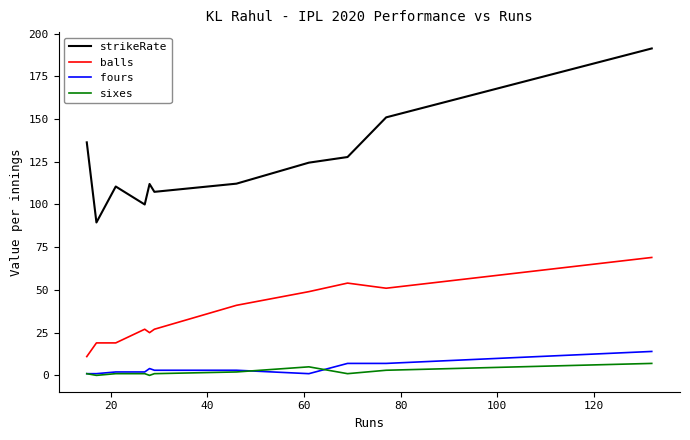

Which series has the largest total across all categories?

strikeRate